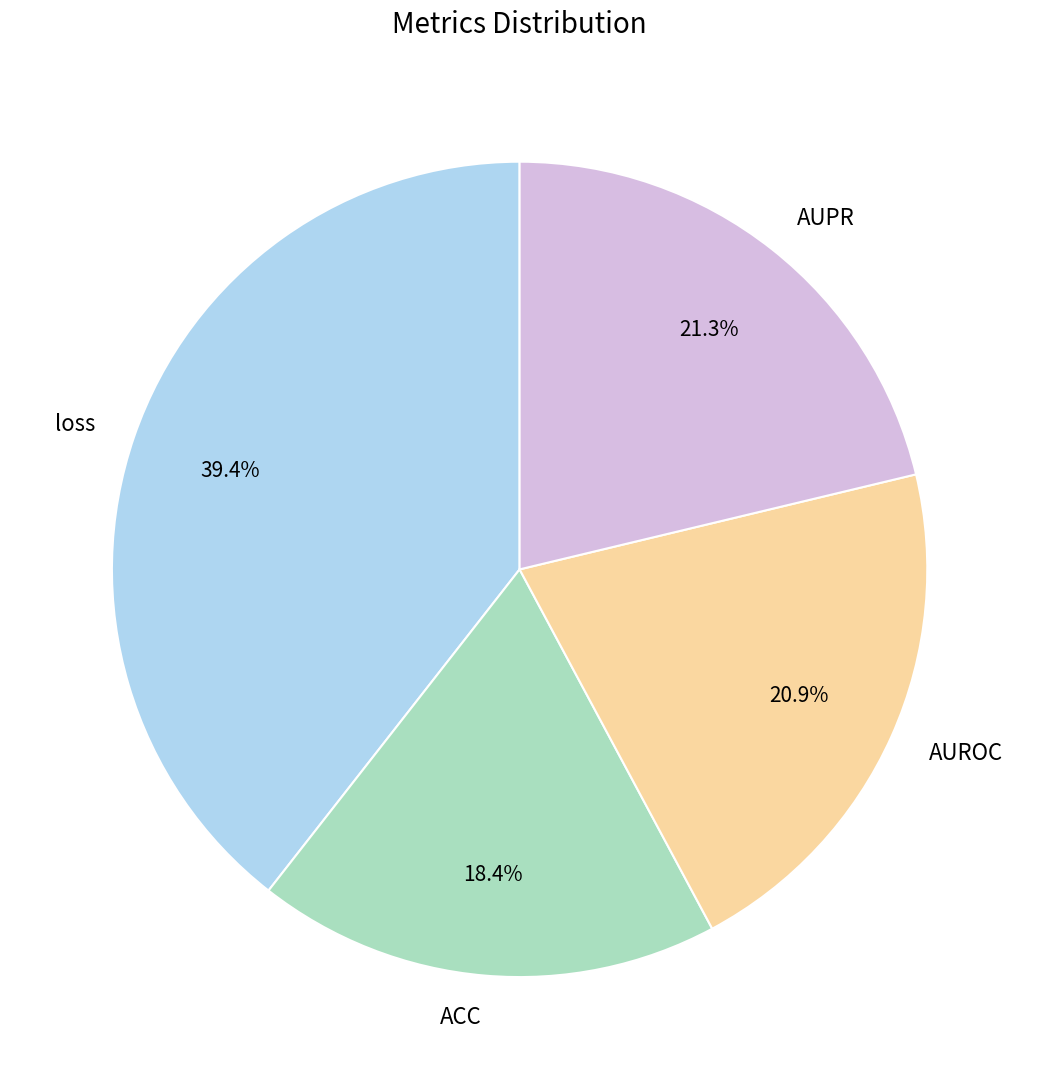

Which category has the biggest portion of the pie?

loss